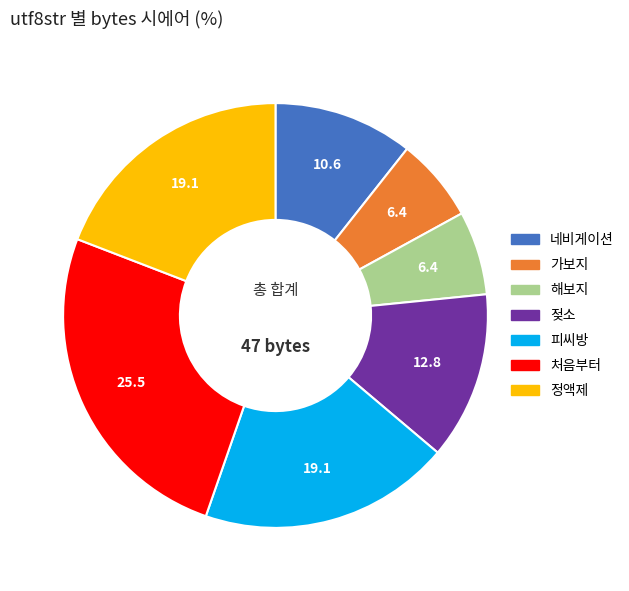

Which has a higher value, 젖소 or 가보지?

젖소